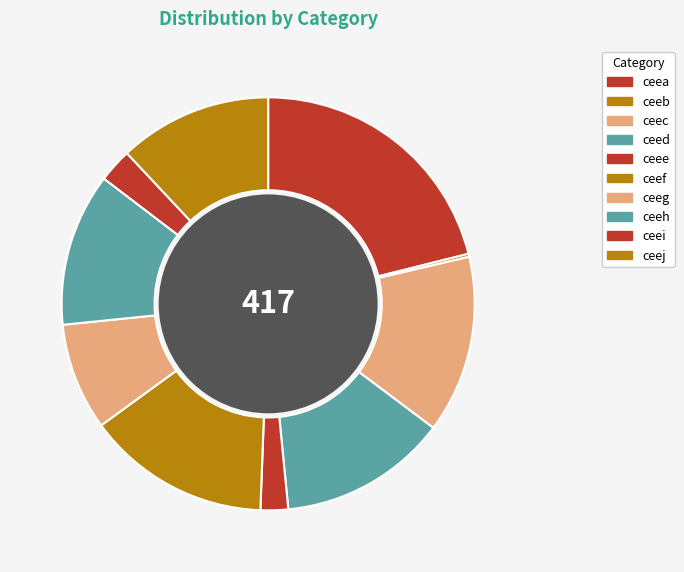

What percentage do ceef and ceeb together represent?

14.6%